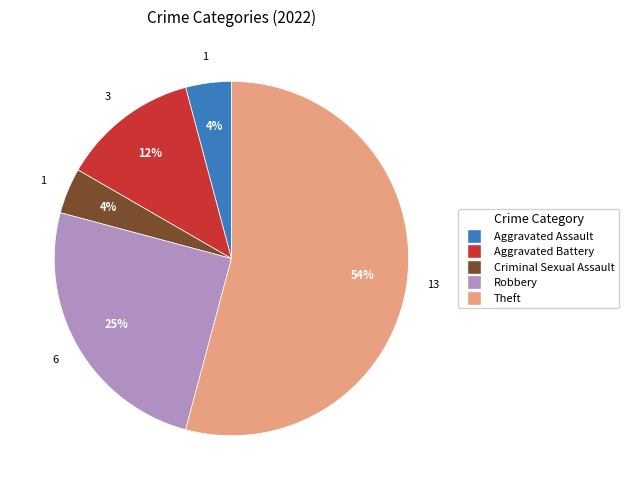

How many slices are in this pie chart?

5